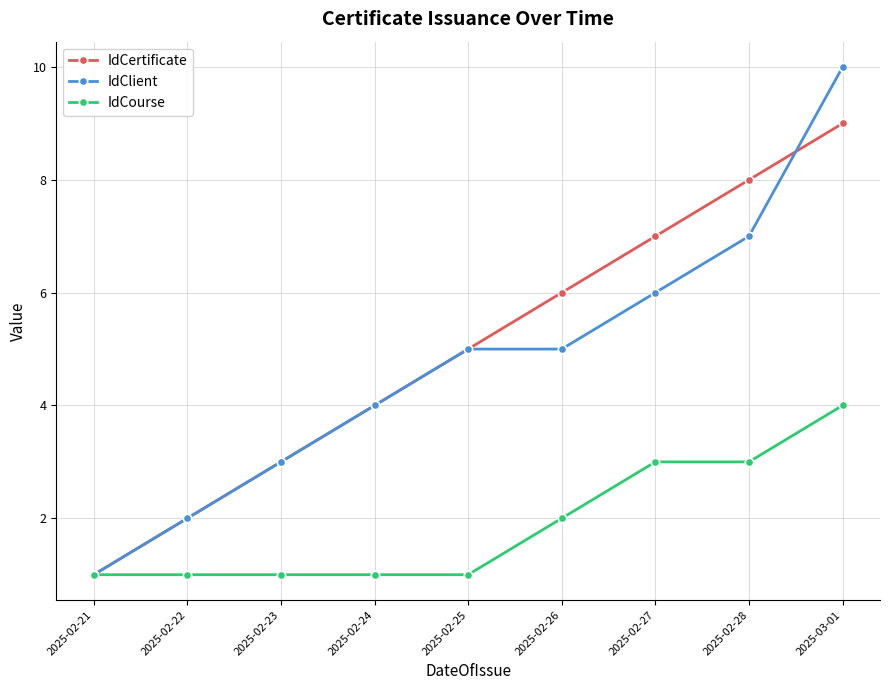

What position from the right is 2025-02-23?

7